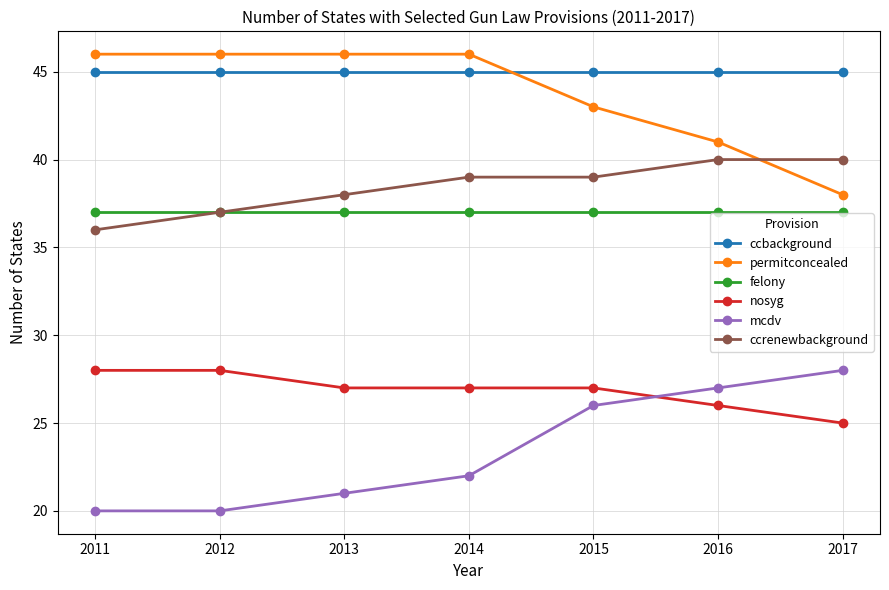

True or false: ccrenewbackground has a value of 61 at 2016.

False